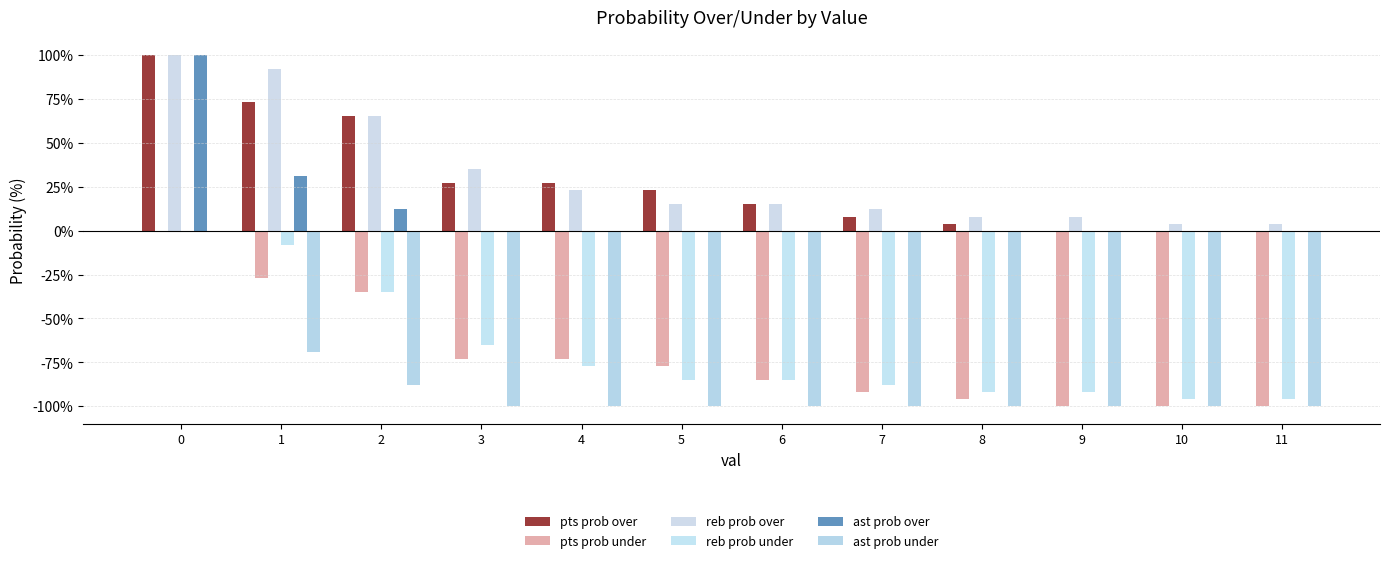

Is the value of pts prob over at 8 greater than the value of ast prob over at 2?

No